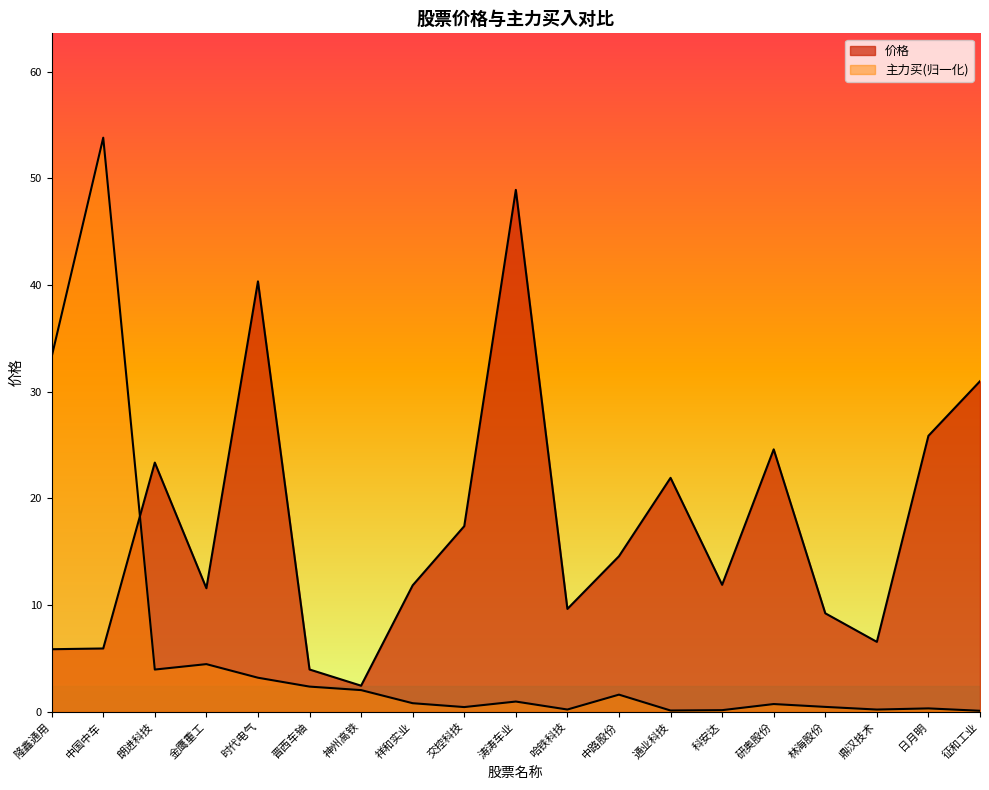

What is the maximum value shown in the chart?

53.8